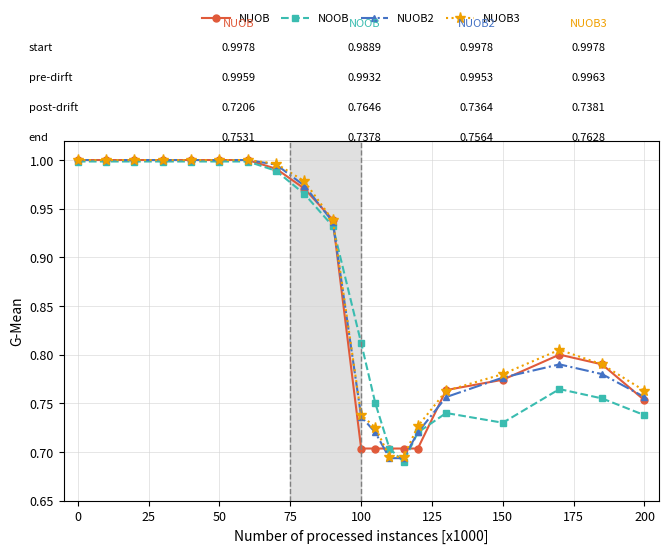

What is the sum of all NOOB values?

17.3